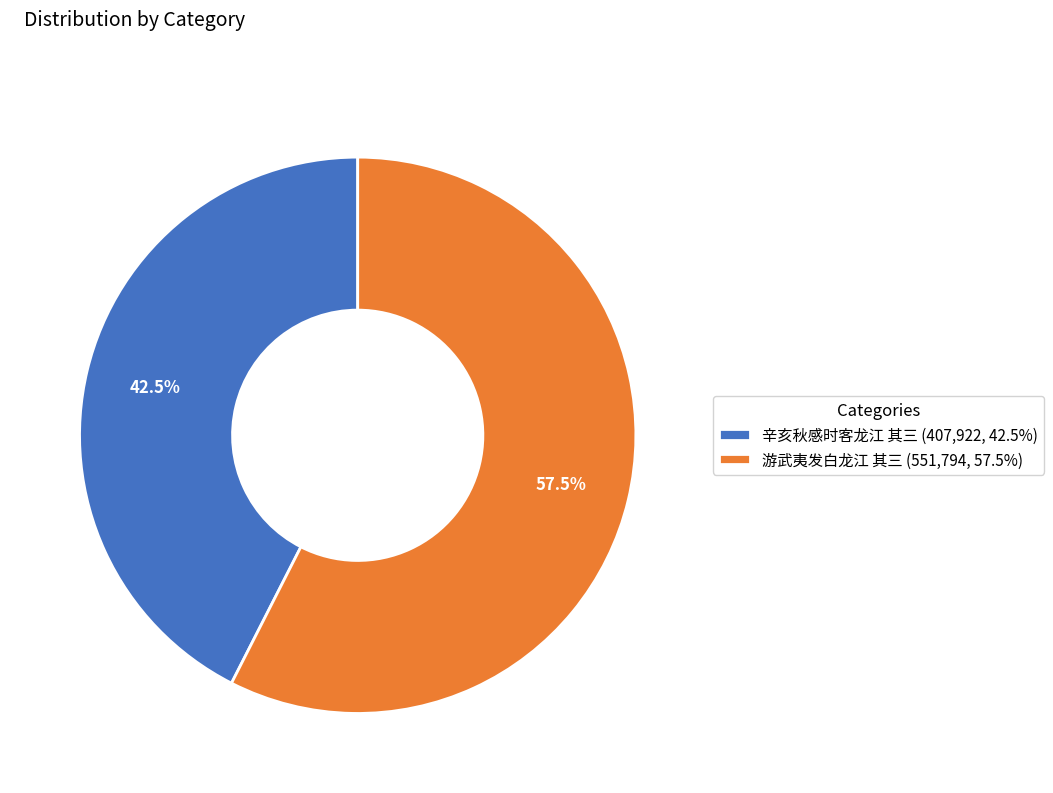

Does any single category account for the majority?

Yes